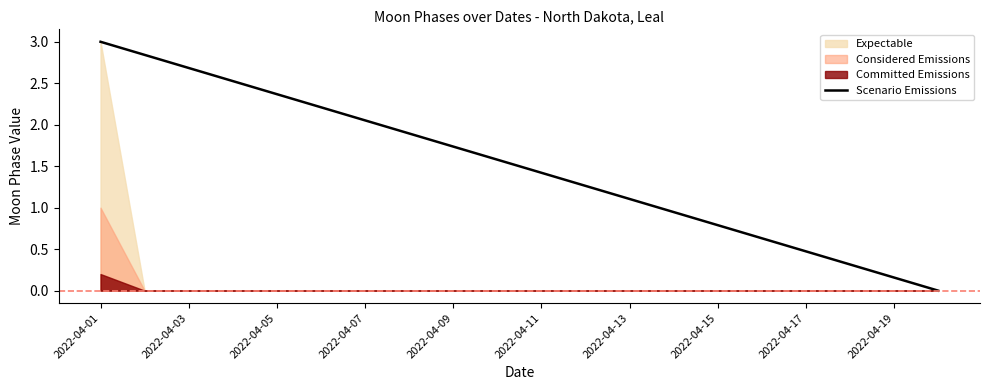

The value of Scenario Emissions at 2022-04-13 is 0.3. True or false?

False